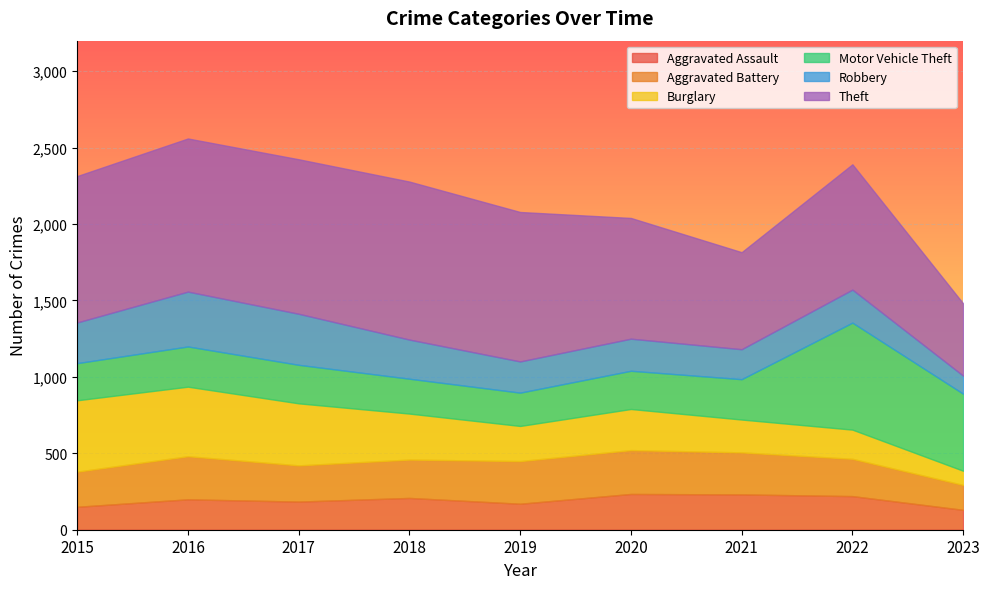

What is the difference between the maximum and minimum values in the Aggravated Assault series?

104